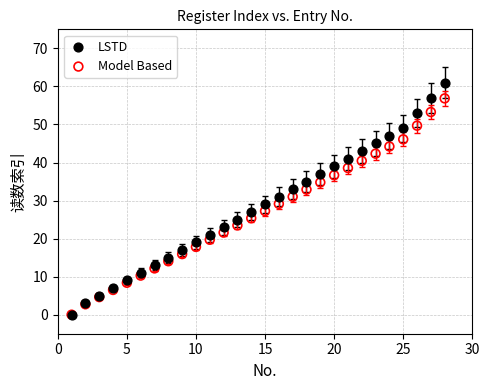

Which series has the largest Y range (max minus min)?

LSTD